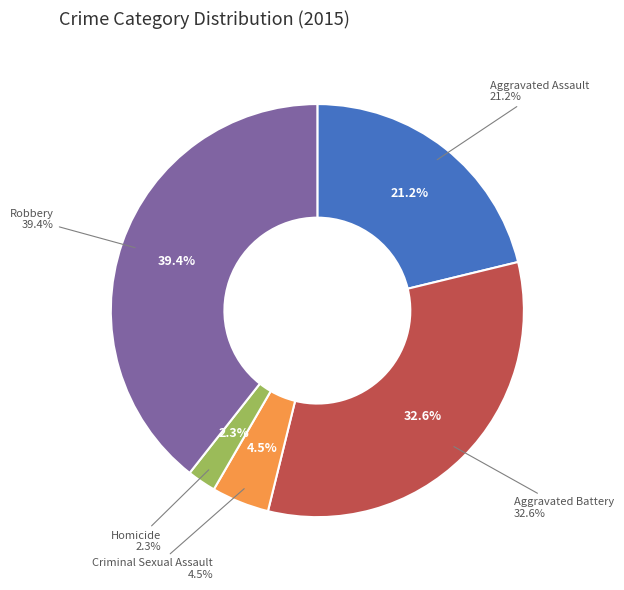

Is it true that Aggravated Battery is 20% of the pie?

False